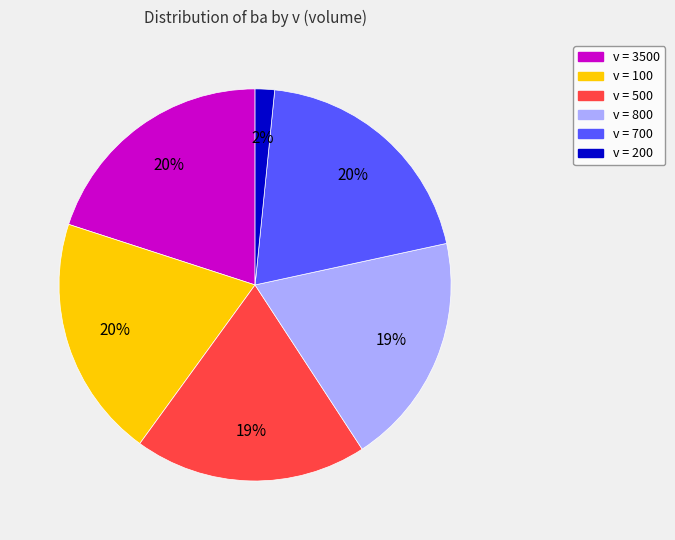

Is there a majority slice in this chart?

No